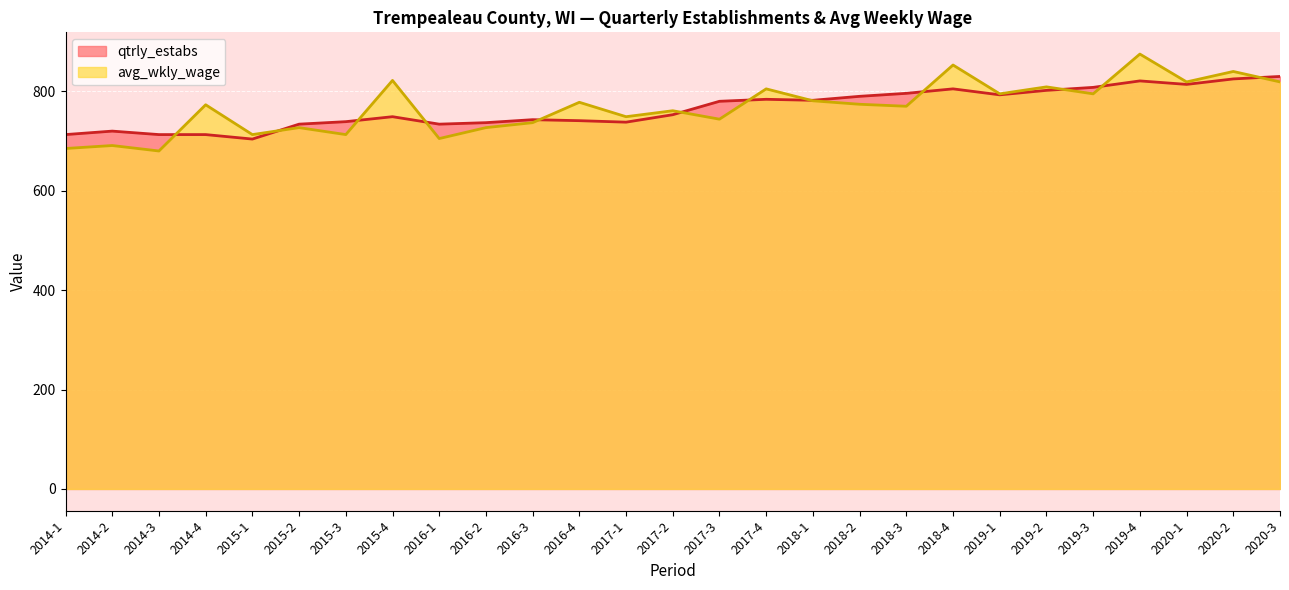

What is the maximum value shown in the chart?

875